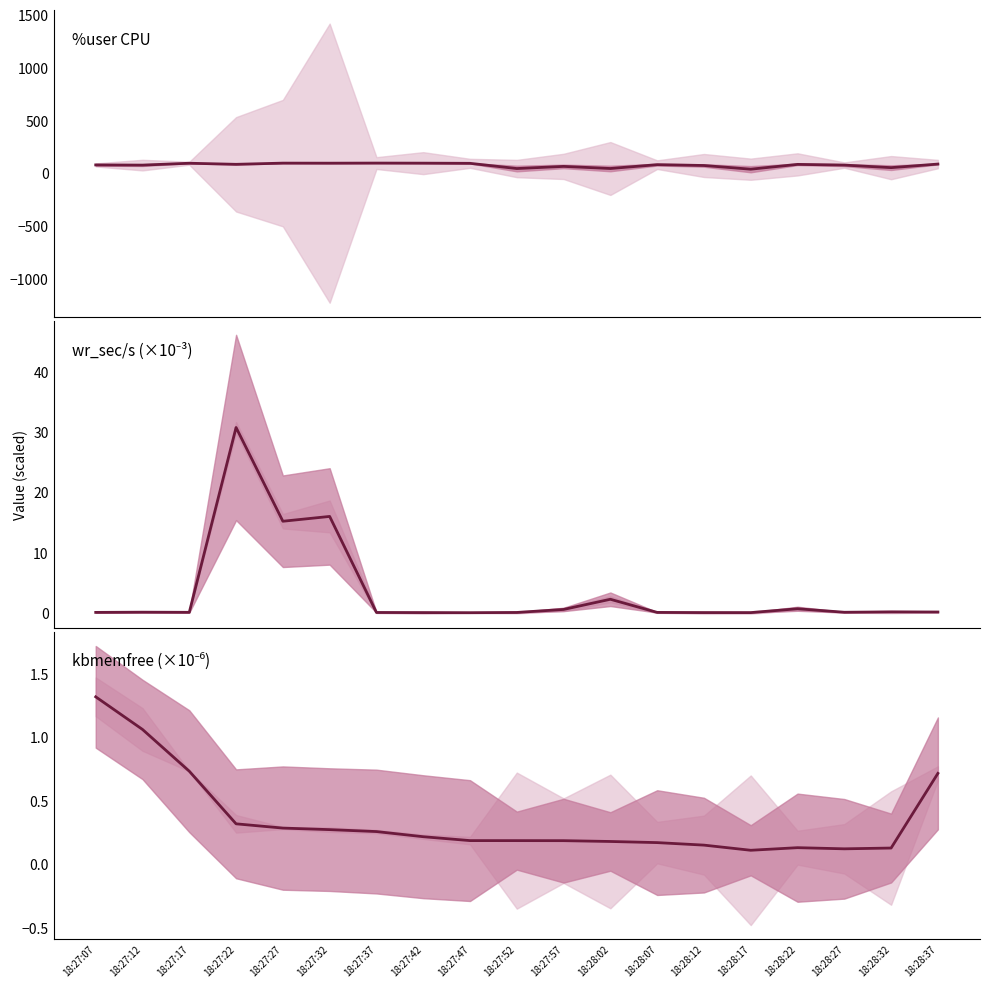

Rank the categories by kbmemfree (×10⁻⁶) value from highest to lowest.

18:27:07, 18:27:12, 18:27:17, 18:28:37, 18:27:22, 18:27:27, 18:27:32, 18:27:37, 18:27:42, 18:27:47, 18:27:52, 18:27:57, 18:28:02, 18:28:07, 18:28:12, 18:28:22, 18:28:32, 18:28:27, 18:28:17